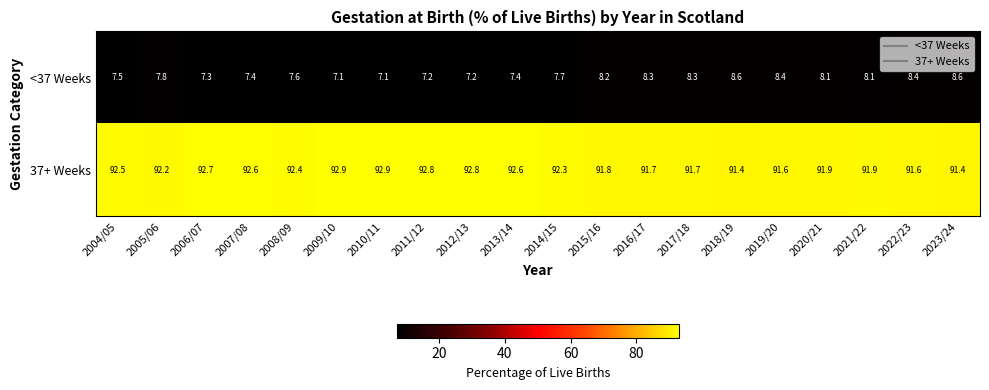

At 2018/19, list the series in order from largest to smallest.

37+ Weeks, <37 Weeks